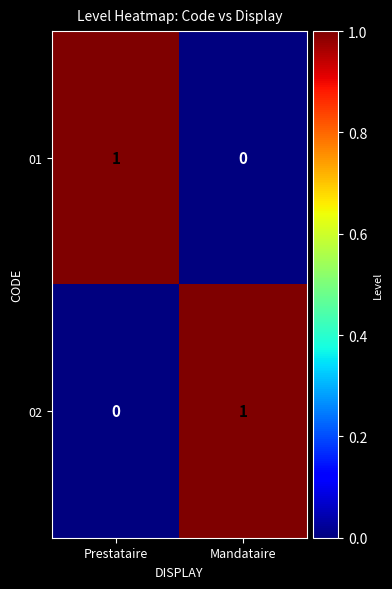

At Mandataire, list the series in order from smallest to largest.

01, 02